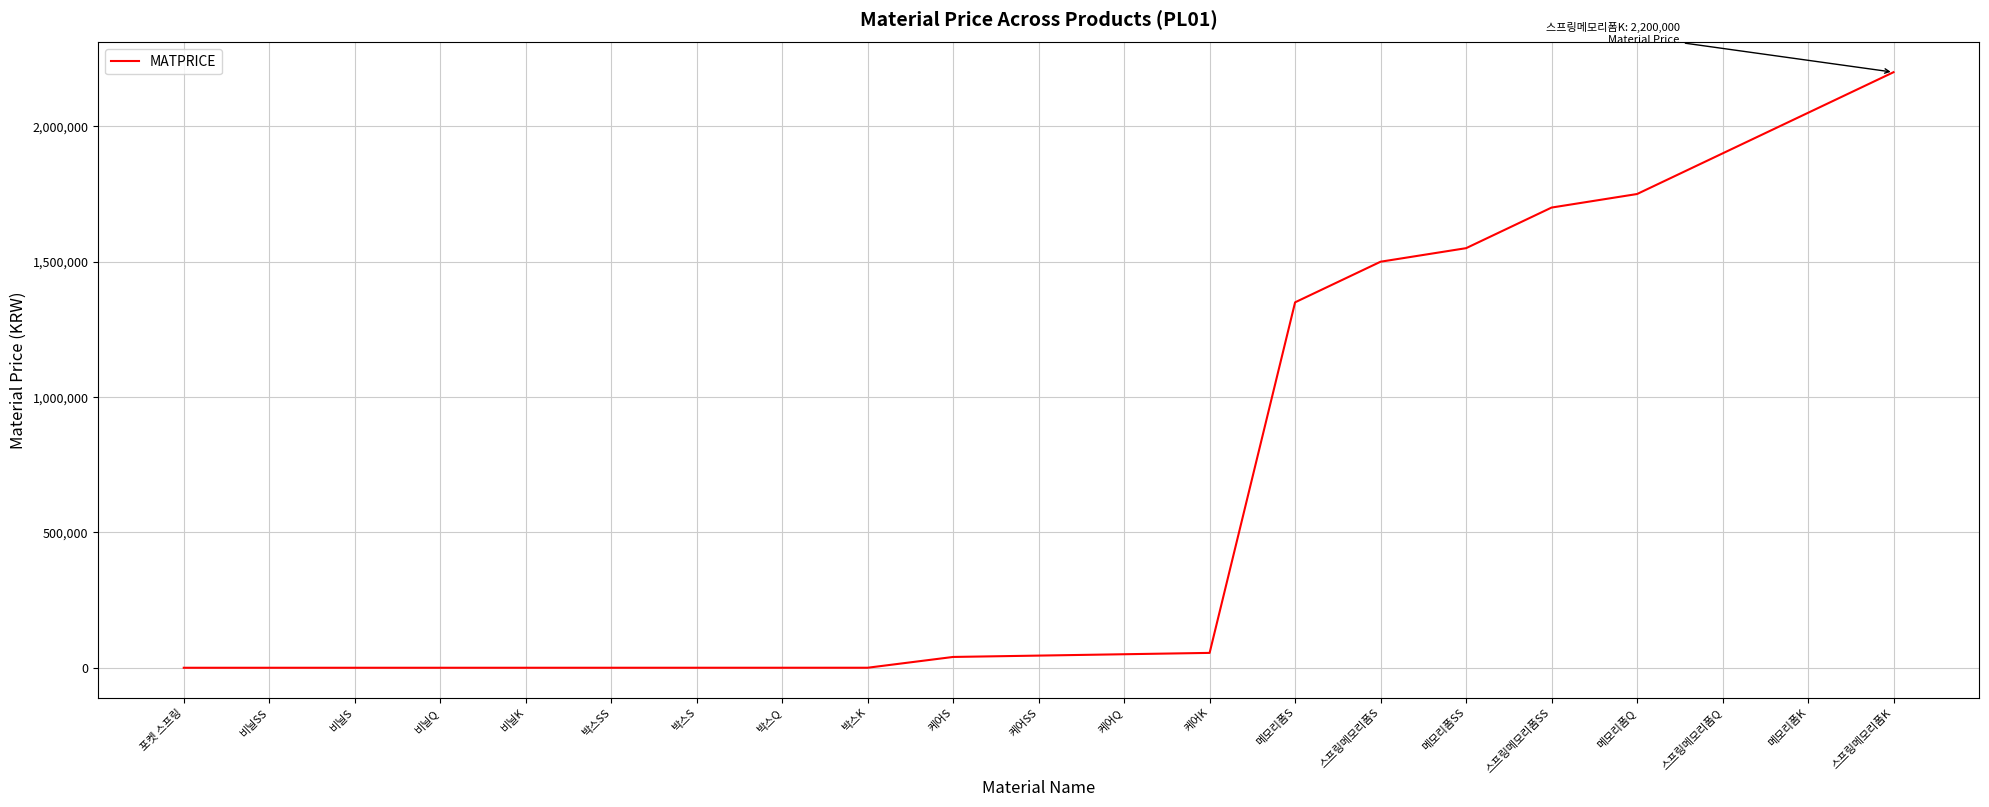

Which label corresponds to the largest value in the chart?

스프링메모리폼K